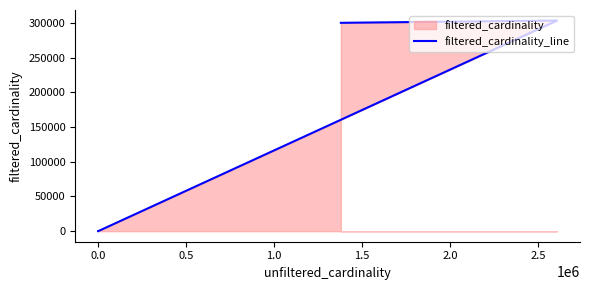

What is the label of the 4th point from the left?

1.0